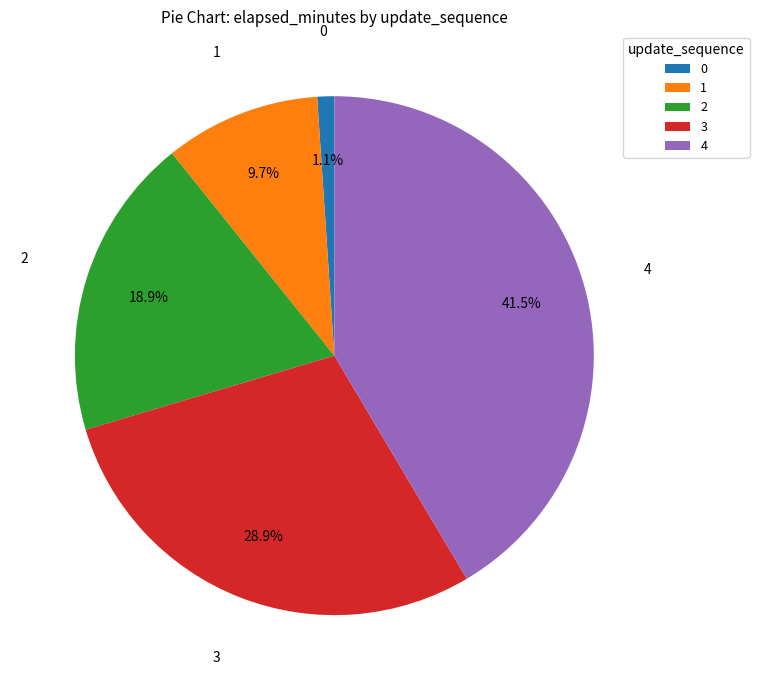

True or false: 3 accounts for 29% of the total.

True